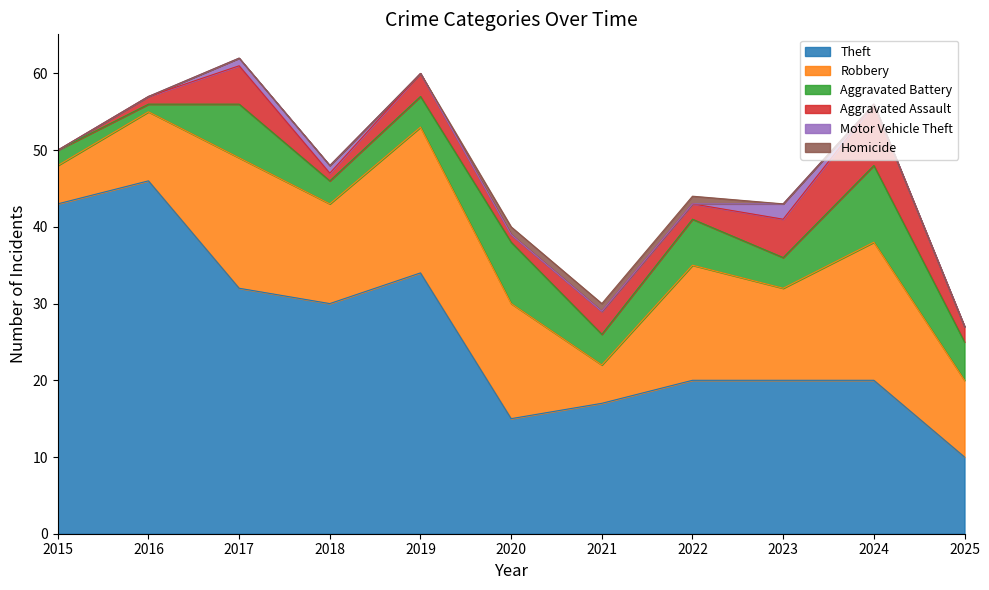

What is the value of the Aggravated Assault point at the 6th from the left?

1